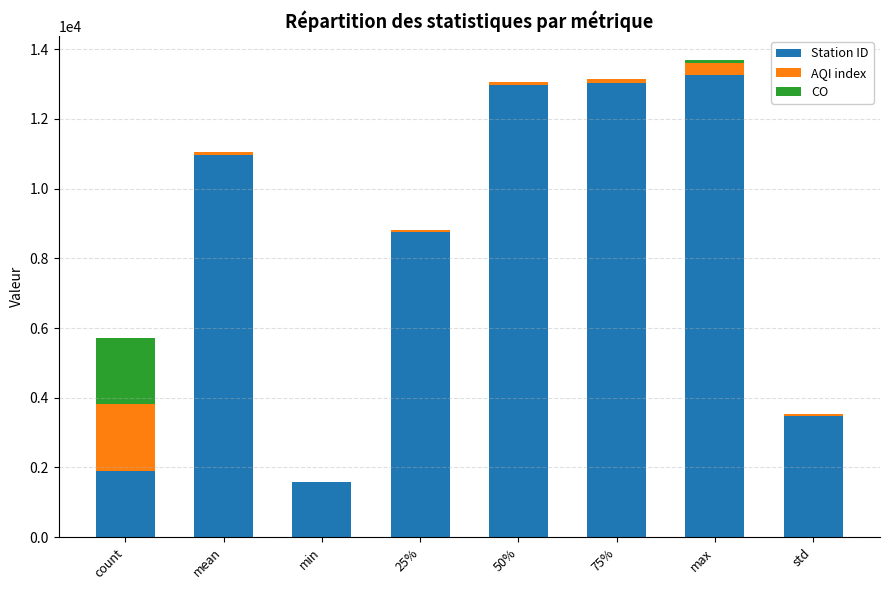

The Station ID series shows 13252.0 at max. True or false?

True